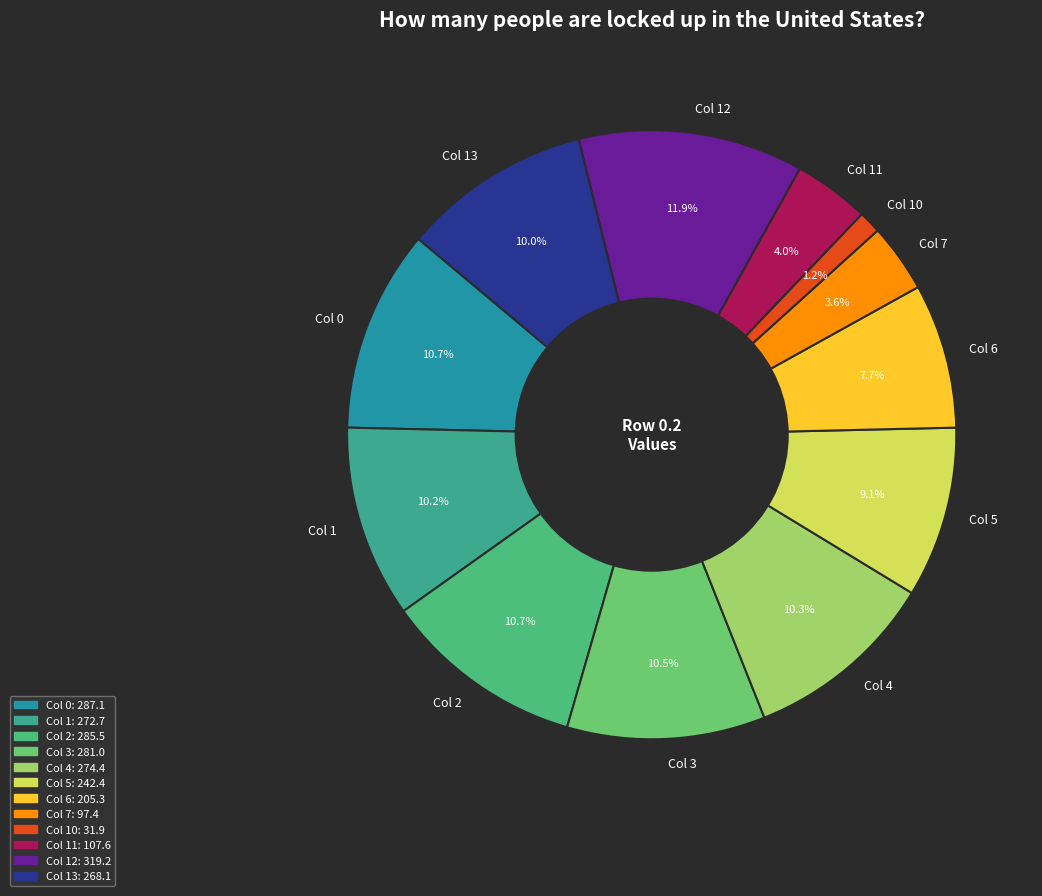

What percentage do Col 5 and Col 7 together represent?

12.7%